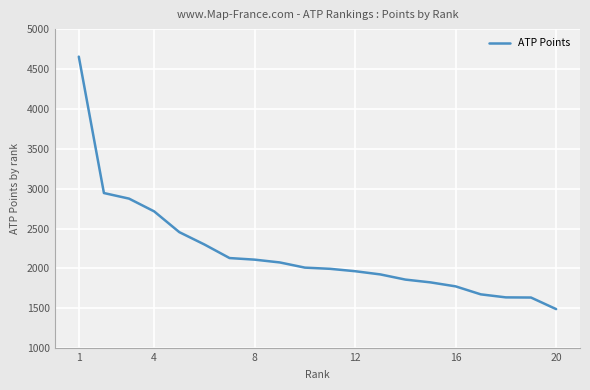

What is the greatest value displayed?

4655